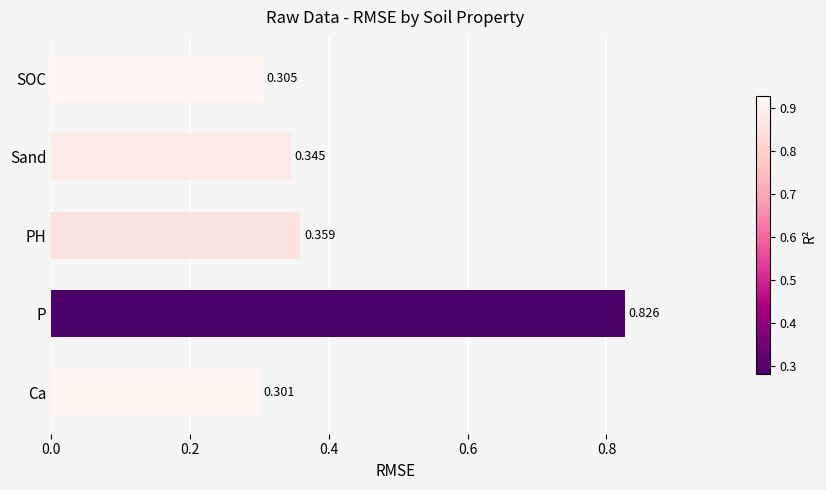

At which category does the chart reach its peak across all series?

P